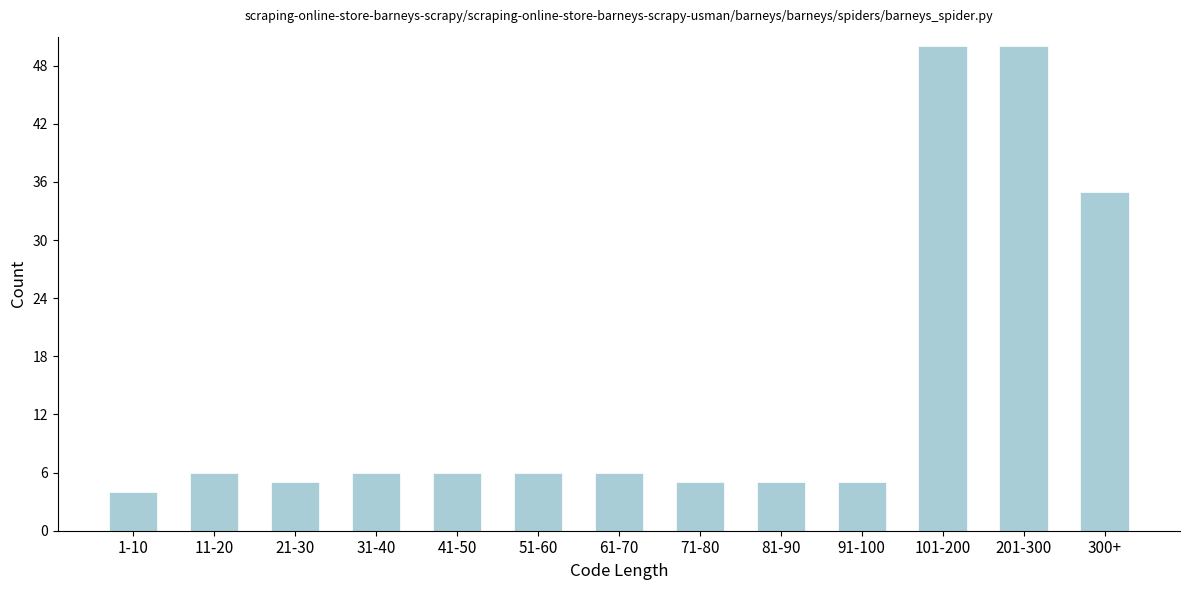

Reading left to right, extract all data points from this chart.

1-10=4	11-20=6	21-30=5	31-40=6	41-50=6	51-60=6	61-70=6	71-80=5	81-90=5	91-100=5	101-200=50	201-300=50	300+=35